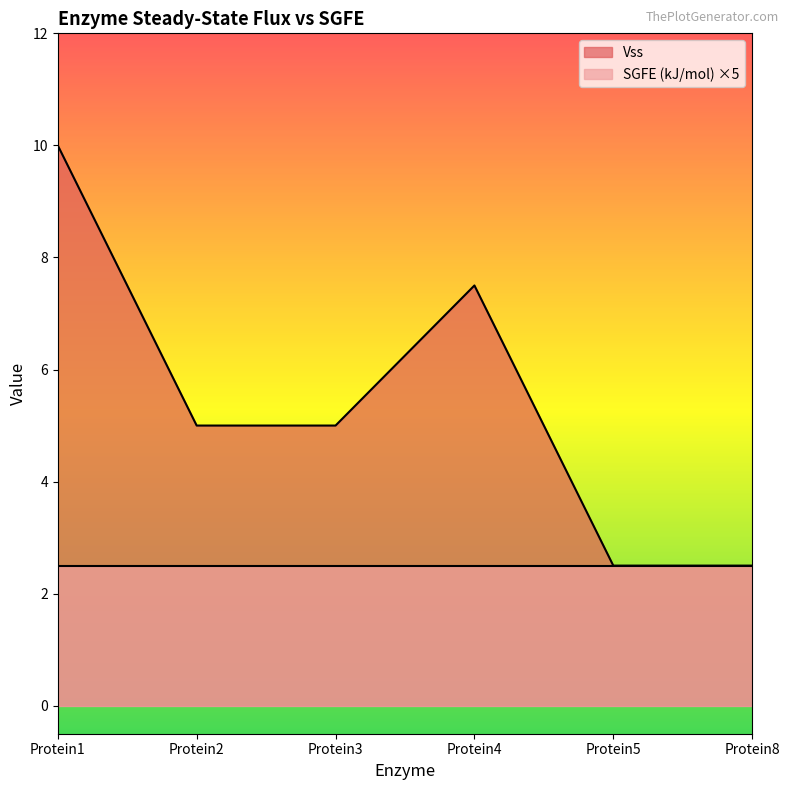

What is the average value?

5.4